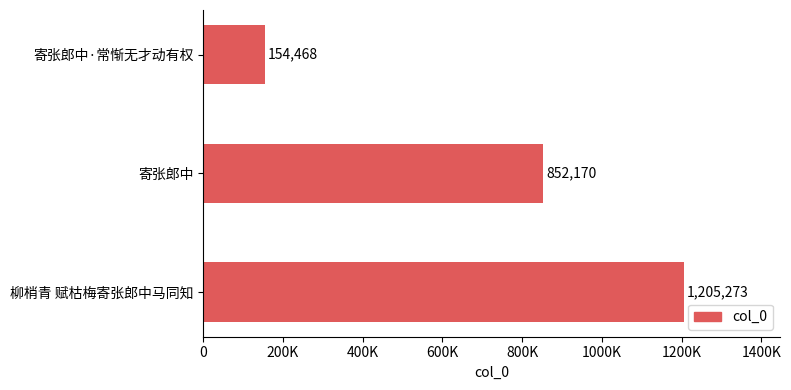

How many values are between 154468 and 1205273?

3